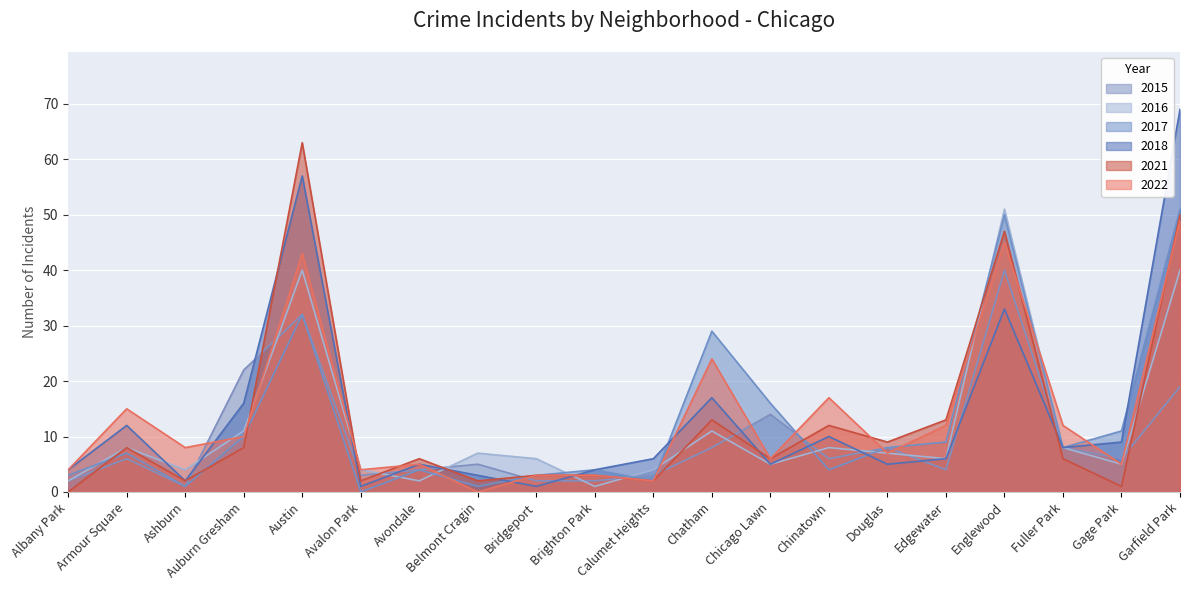

Which series has the largest total across all categories?

2022